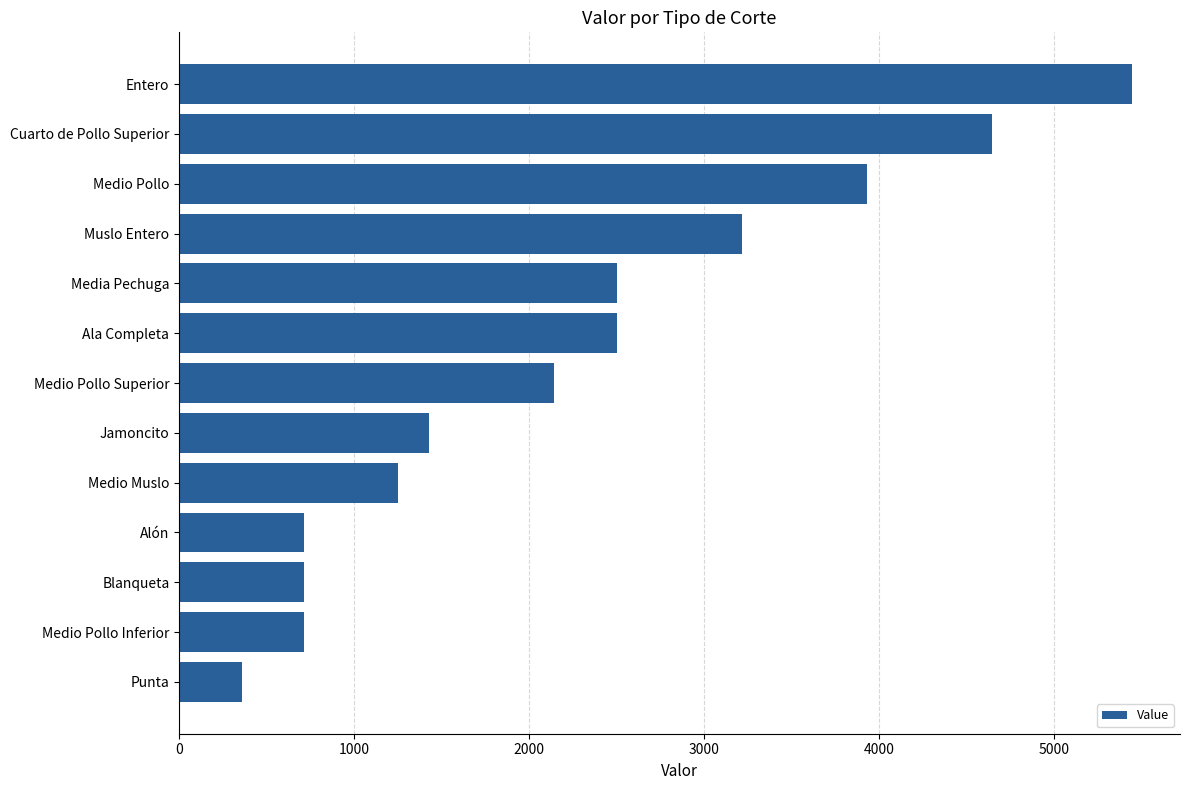

Count the number of data series in this chart.

1